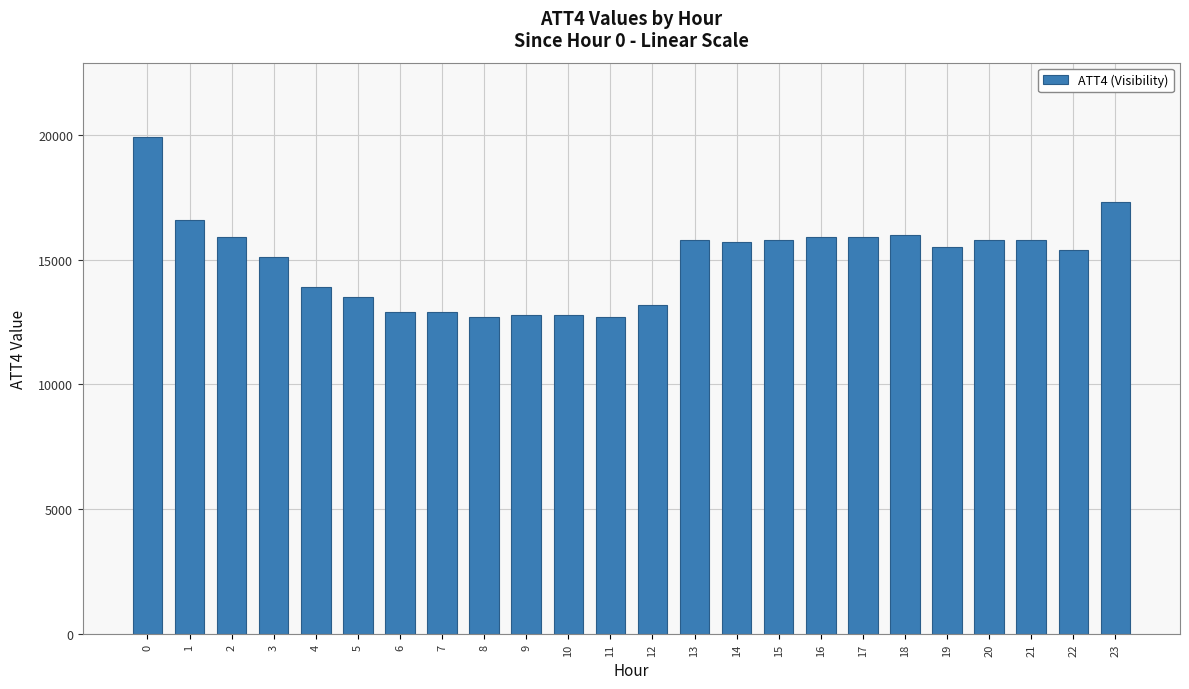

Reading left to right, transcribe all the data shown in this chart.

0=19900	1=16600	2=15900	3=15100	4=13900	5=13500	6=12900	7=12900	8=12700	9=12800	10=12800	11=12700	12=13200	13=15800	14=15700	15=15800	16=15900	17=15900	18=16000	19=15500	20=15800	21=15800	22=15400	23=17300